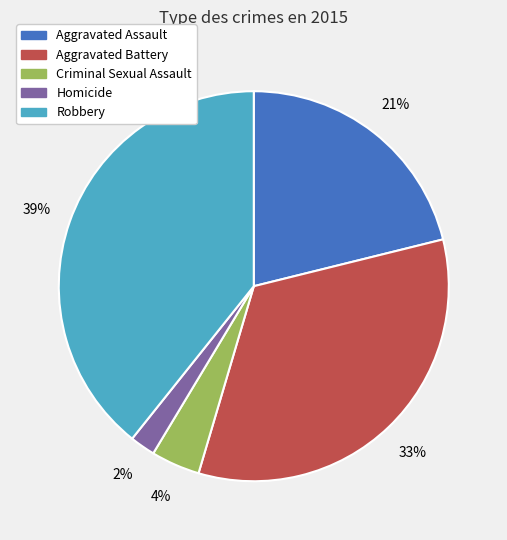

To the nearest percent, what portion does Criminal Sexual Assault represent?

4%